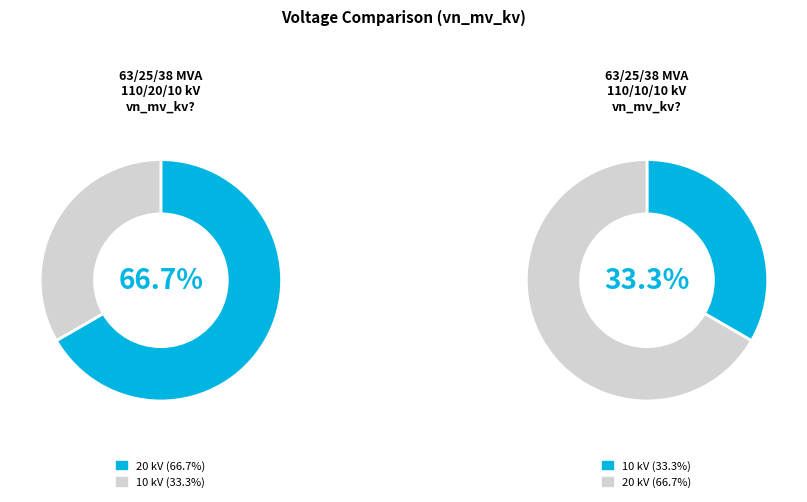

What is the smallest slice in the pie chart?

63/25/38 MVA 110/10/10 kV